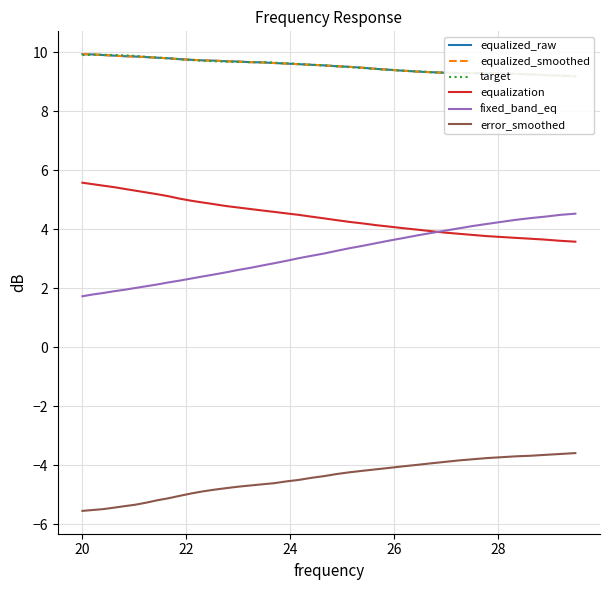

True or false: error_smoothed and fixed_band_eq cross at least once.

False